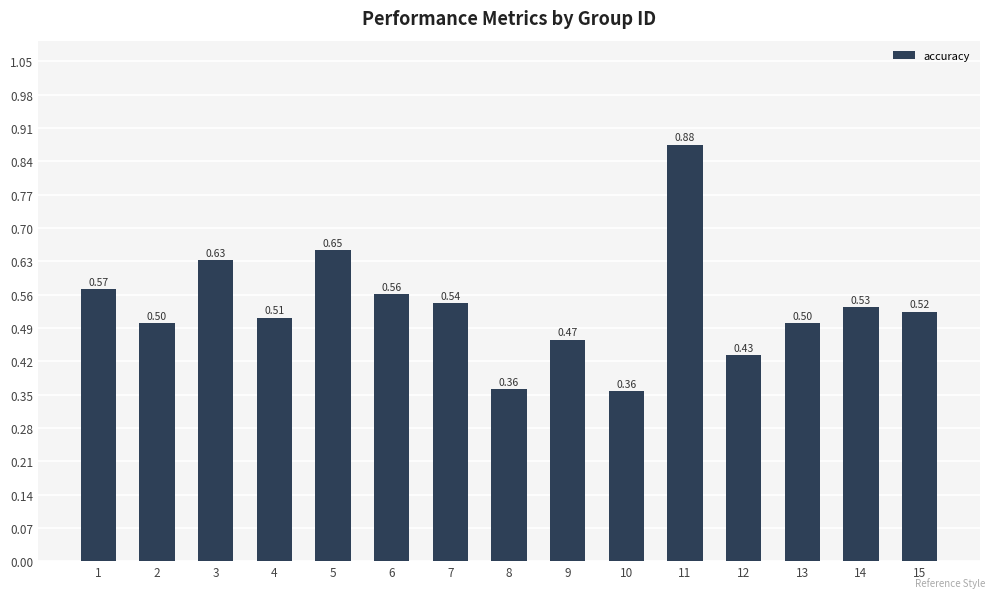

What is the difference between the maximum and minimum values?

0.5